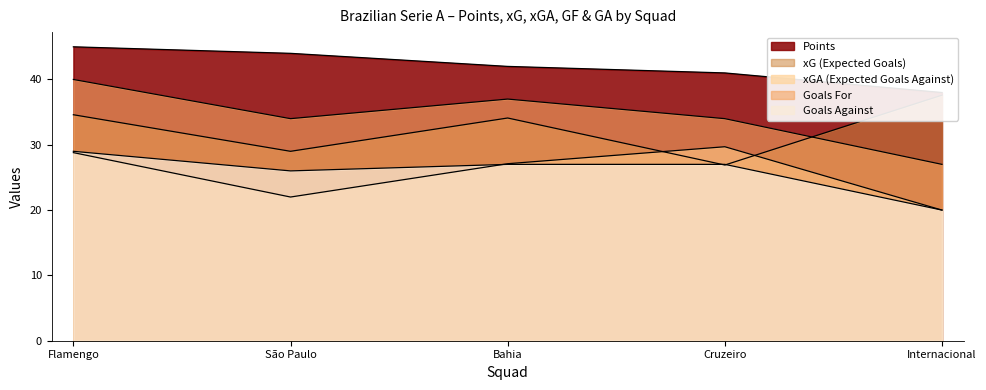

Rank the series by their maximum value, from lowest to highest.

GA, xGA, xG, GF, Pts